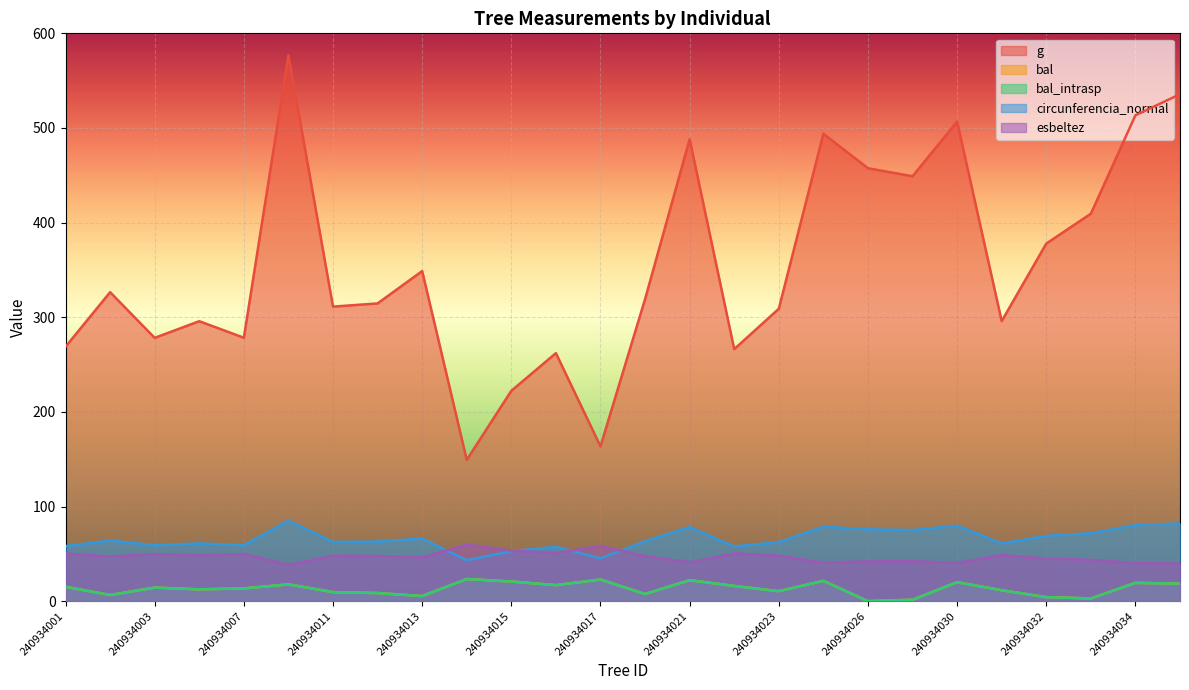

What is the total value across all series at 240934014?

299.1